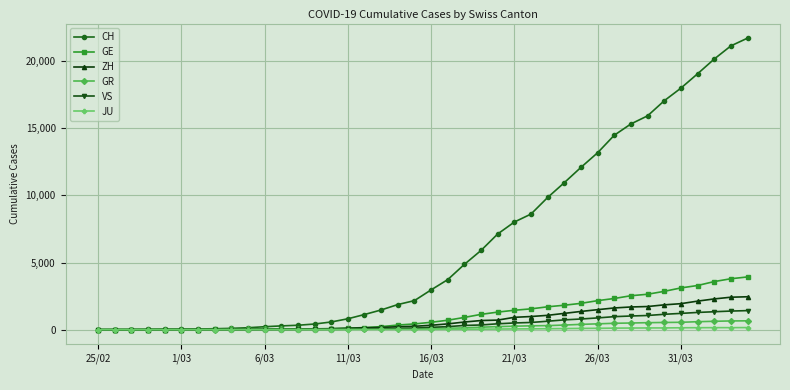

What is the maximum value shown in the chart?

21722